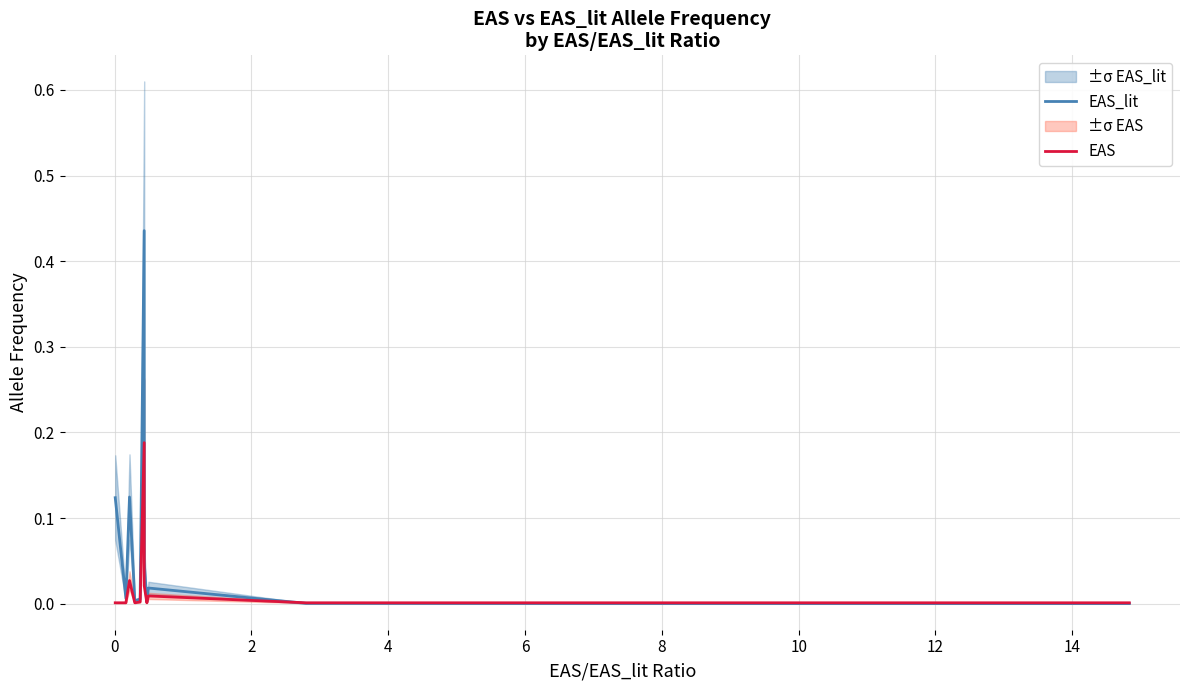

True or false: EAS has a value of 0.0 at 14.

False